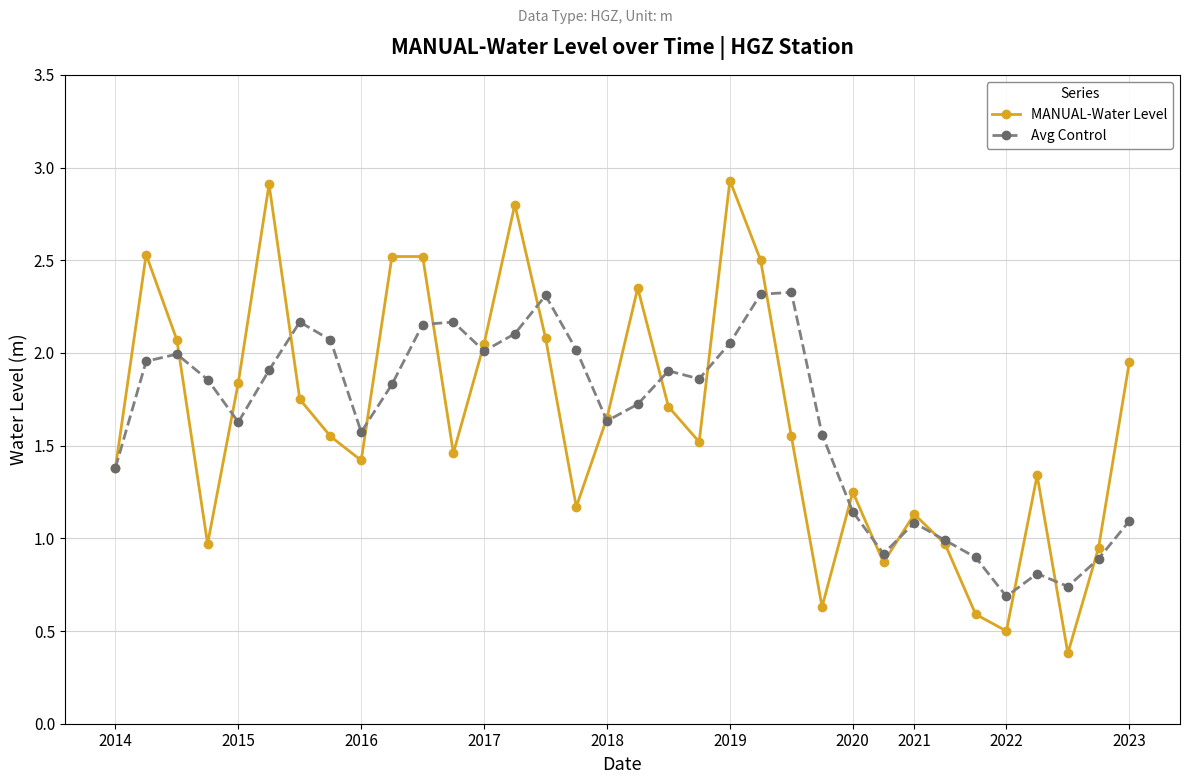

How many values in the MANUAL-Water Level series exceed 1?

26